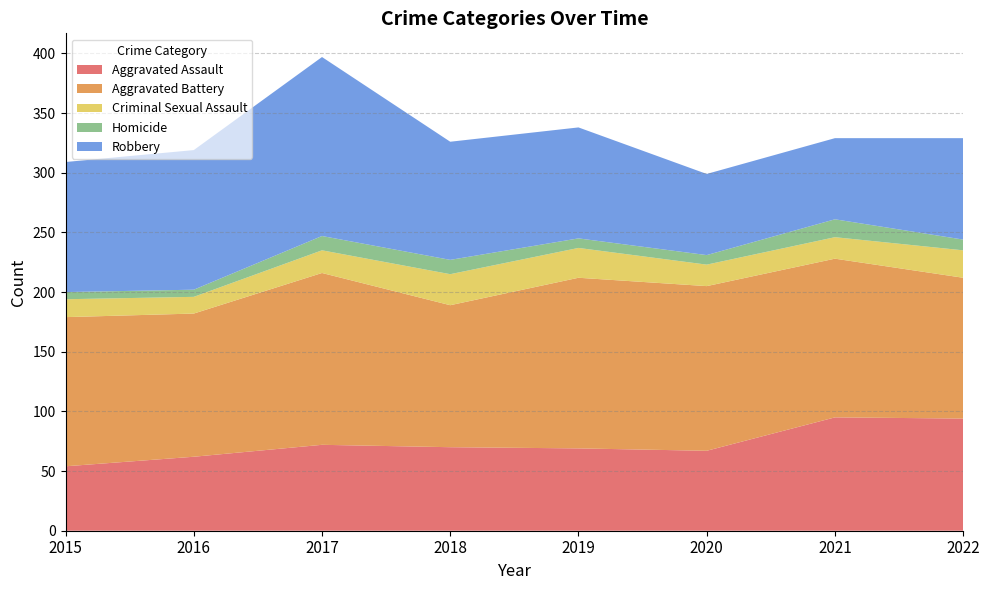

Reading left to right, transcribe all the data shown in this chart.

Aggravated Assault: 54	62	72	70	69	67	95	94
Aggravated Battery: 125	120	144	119	143	138	133	118
Criminal Sexual Assault: 15	14	19	26	25	18	18	23
Homicide: 6	6	12	12	8	8	15	9
Robbery: 109	117	150	99	93	68	68	85